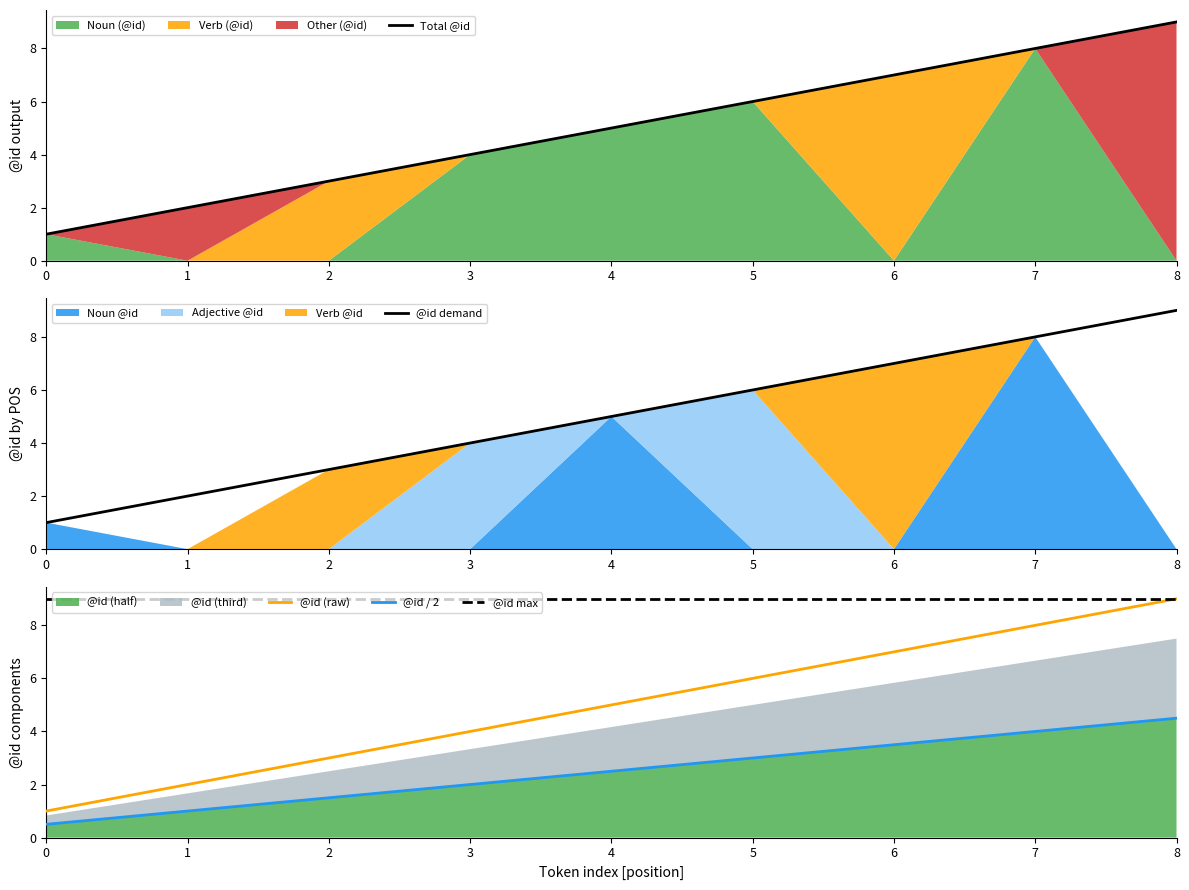

Rank the categories by @id demand value from lowest to highest.

0, 1, 2, 3, 4, 5, 6, 7, 8